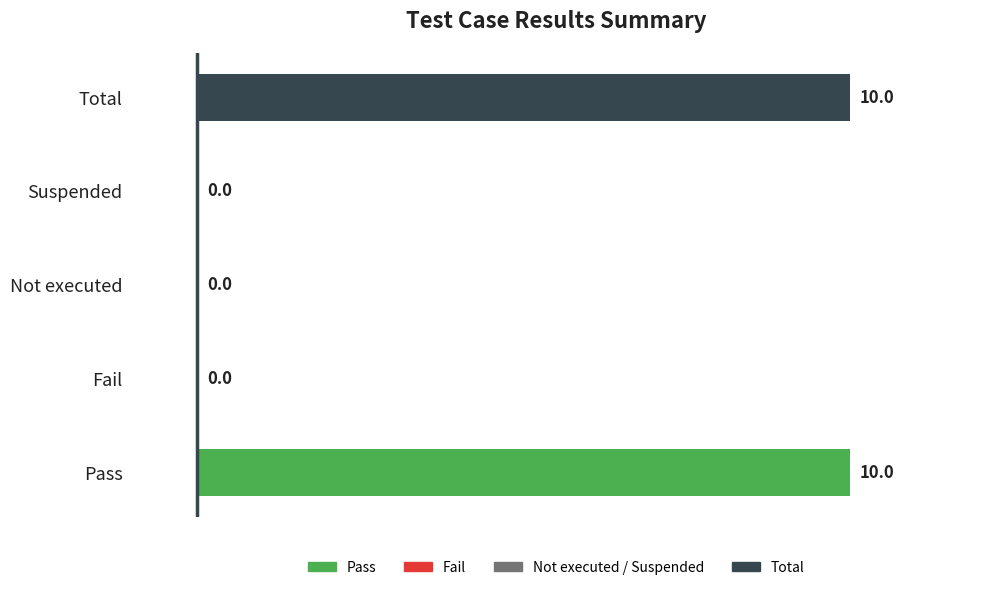

Does the chart contain stacked bars?

No